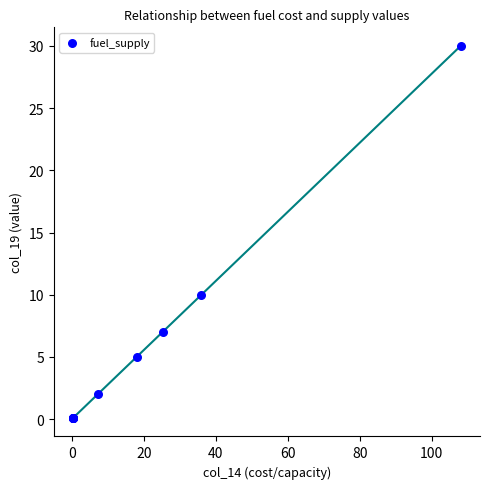

What Y value in the scatter plot is closest to 15?

10.0